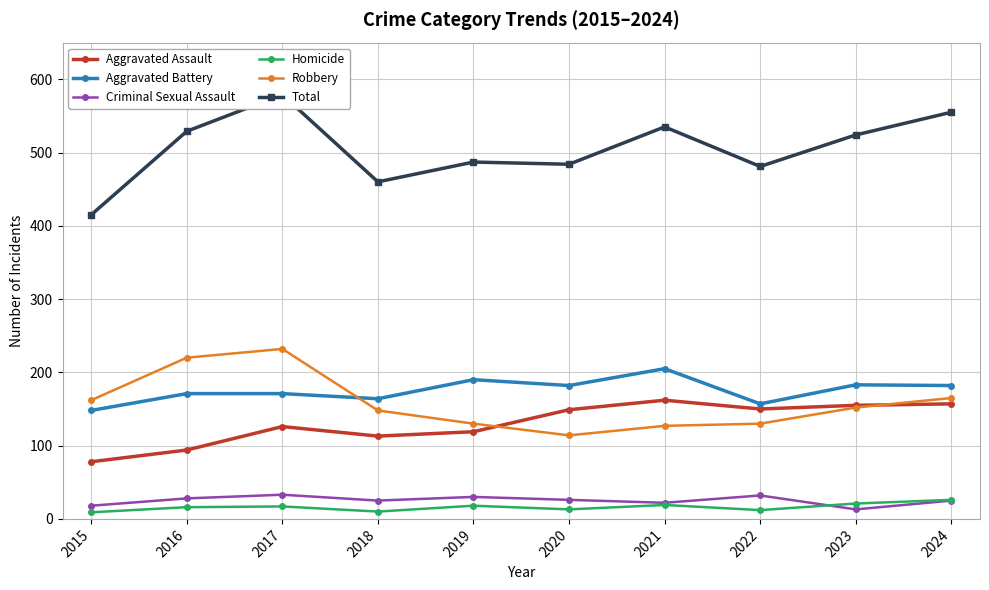

True or false: Total and Criminal Sexual Assault cross at least once.

False